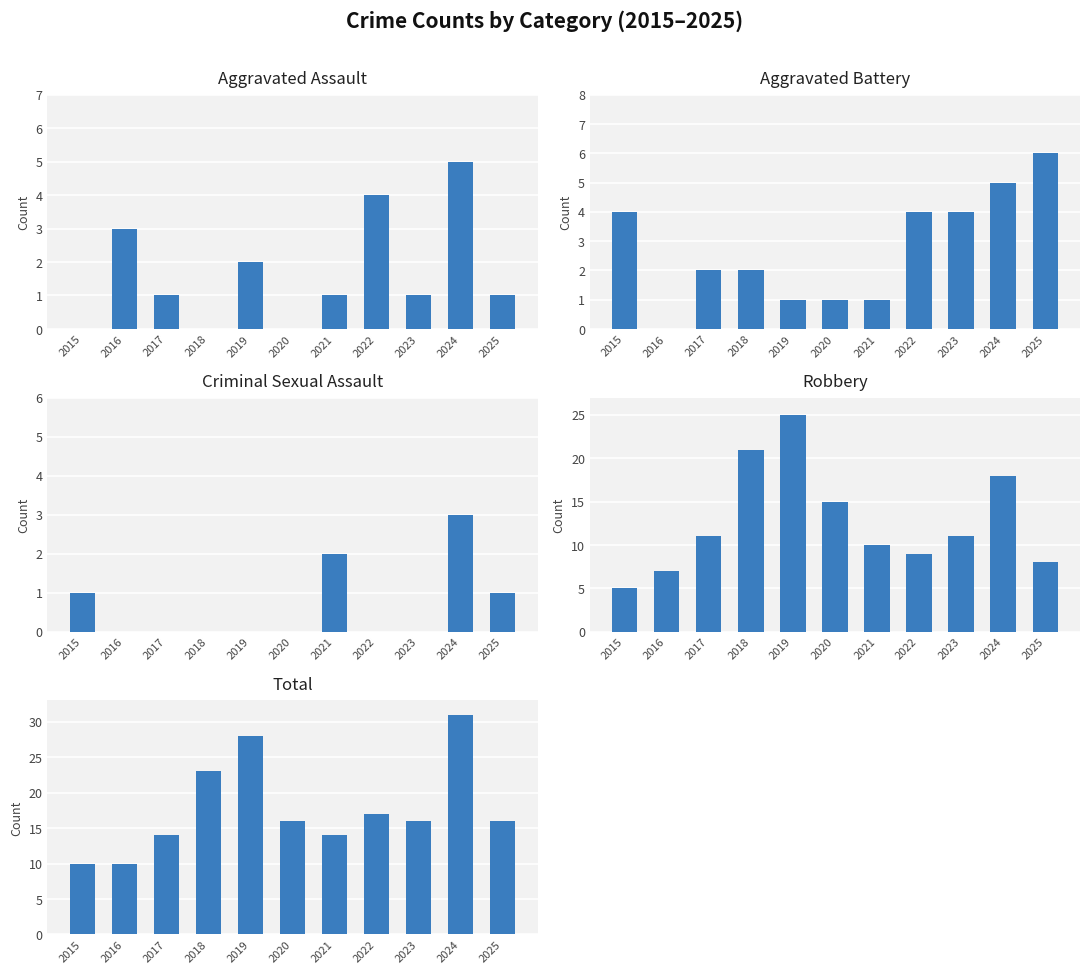

What is the value of the Aggravated Battery bar at the 9th from the left?

4